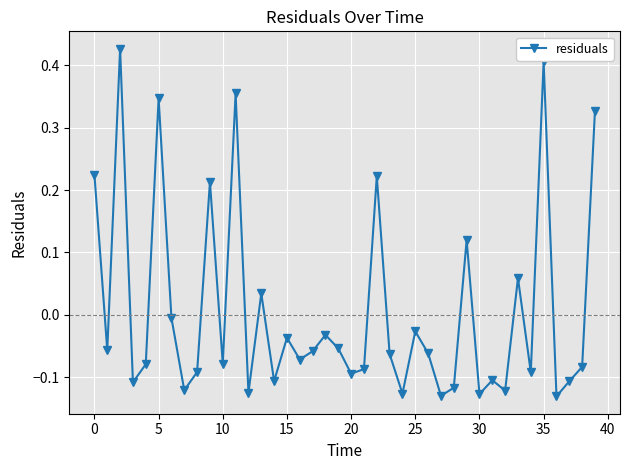

How many interior local valleys (lower than both neighbors) does the data have?

14